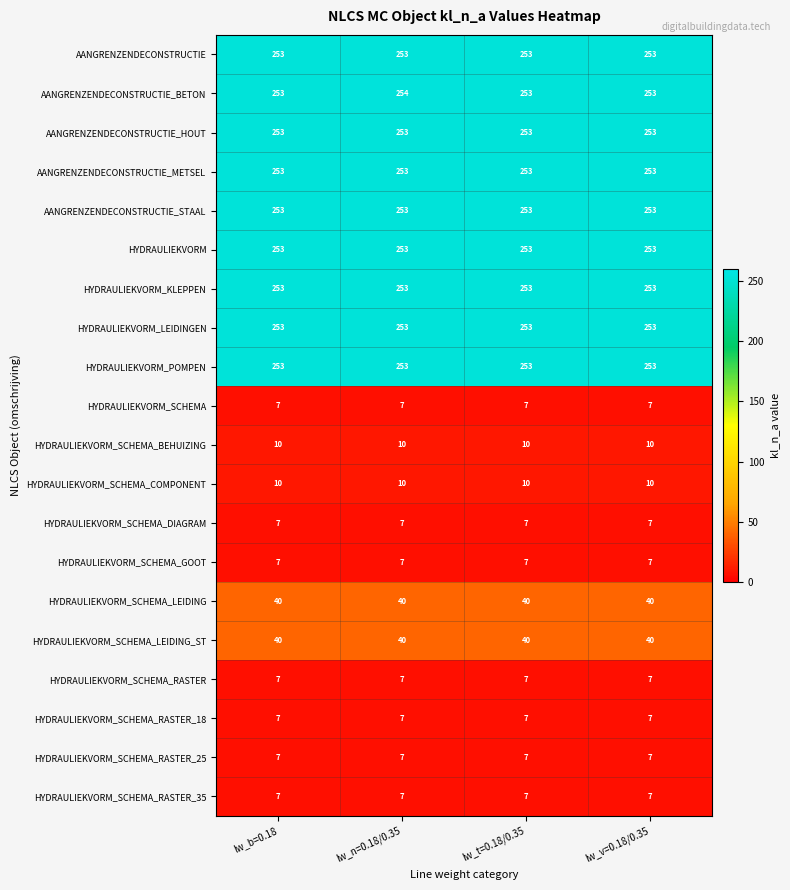

Which series has the largest range (max minus min)?

AANGRENZENDECONSTRUCTIE_BETON